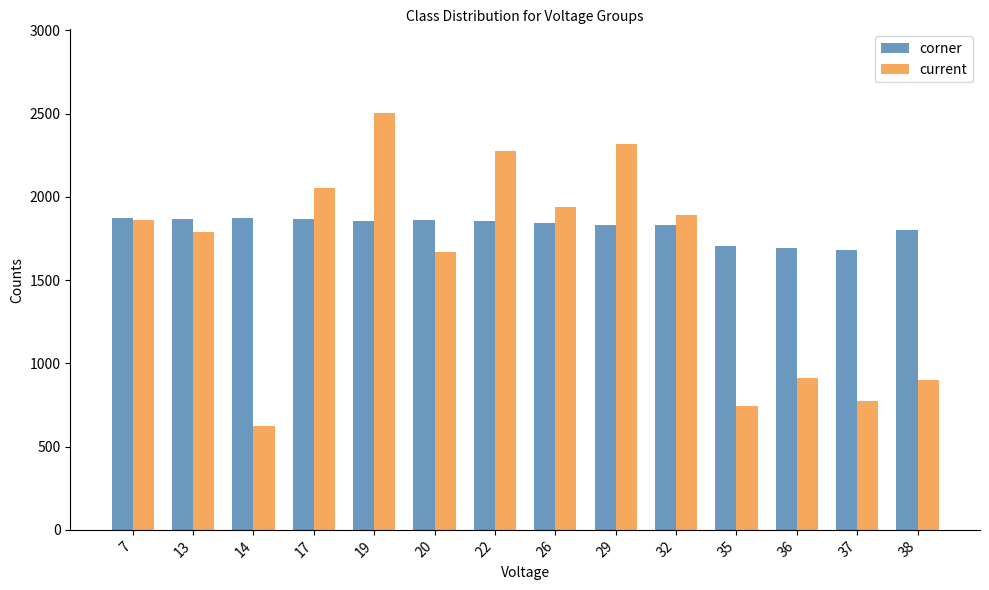

How many groups of bars are there?

14